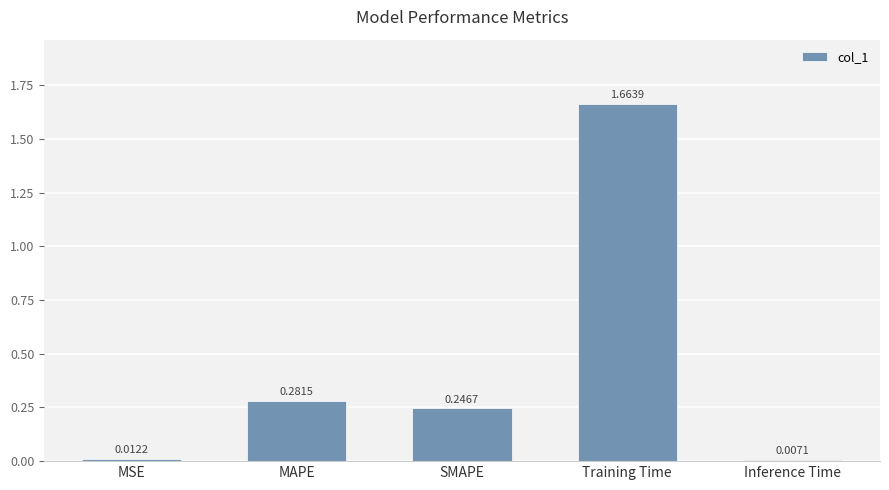

List the labels in order of value, largest first.

Training Time, MAPE, SMAPE, MSE, Inference Time